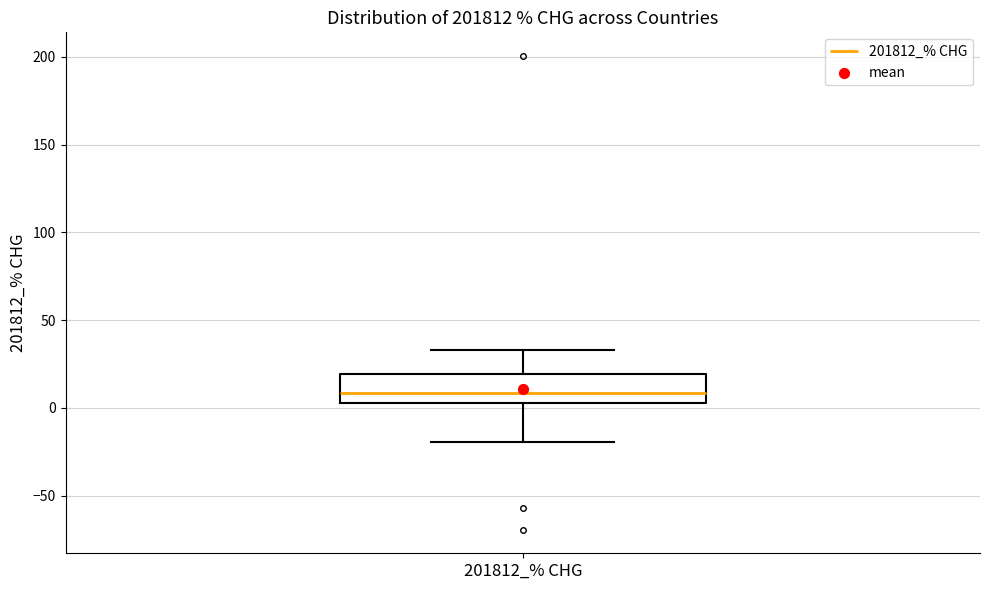

Where does the upper whisker of the box for 201812_% CHG end on the y-axis? The values are not printed on the chart, so give them approximately, as read against the axis.

35